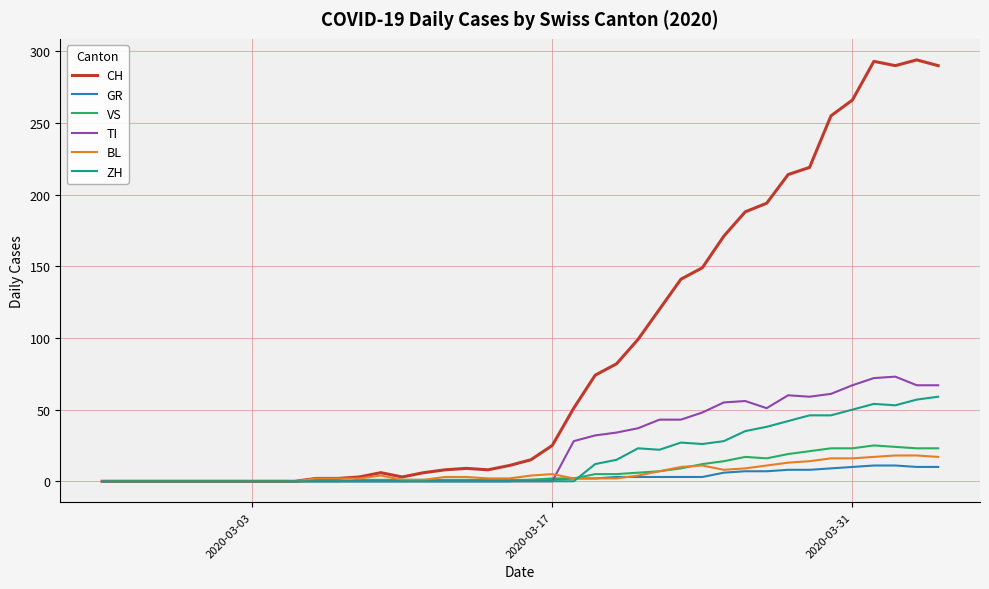

Which series has the largest range (max minus min)?

CH